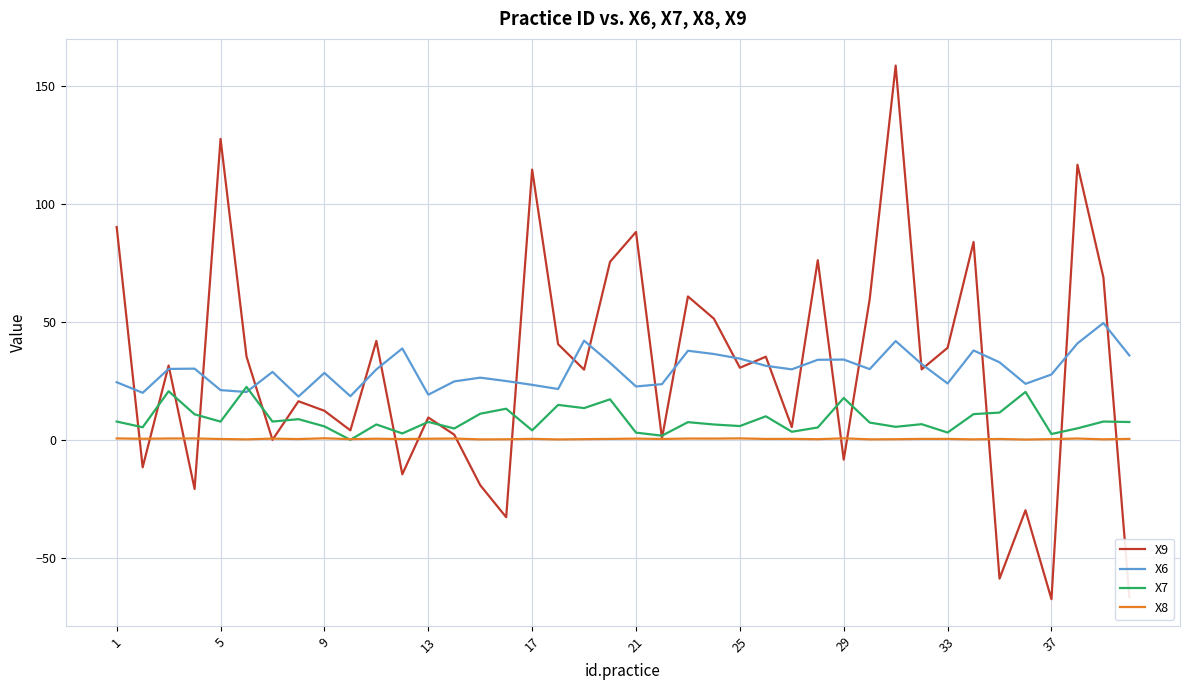

Rank the series by their maximum value, from highest to lowest.

X9, X6, X7, X8